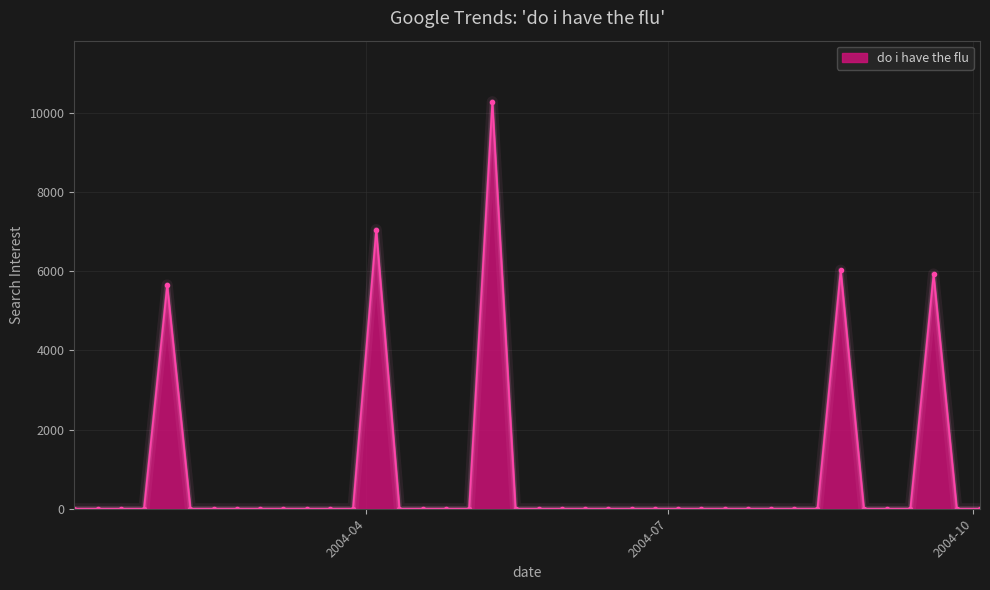

What is the maximum value shown in the chart?

10281.3